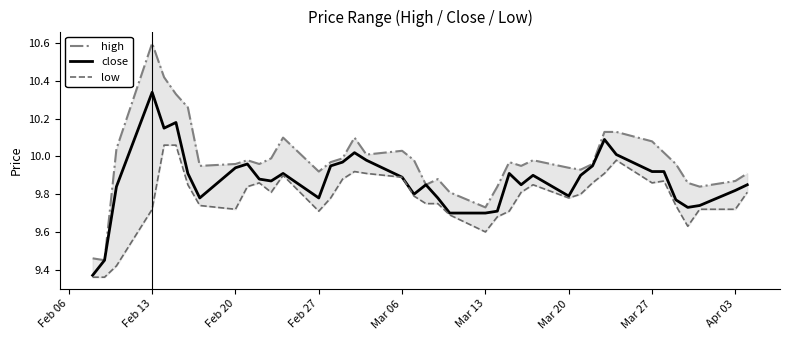

Which category has the highest value in the close series?

Feb 13